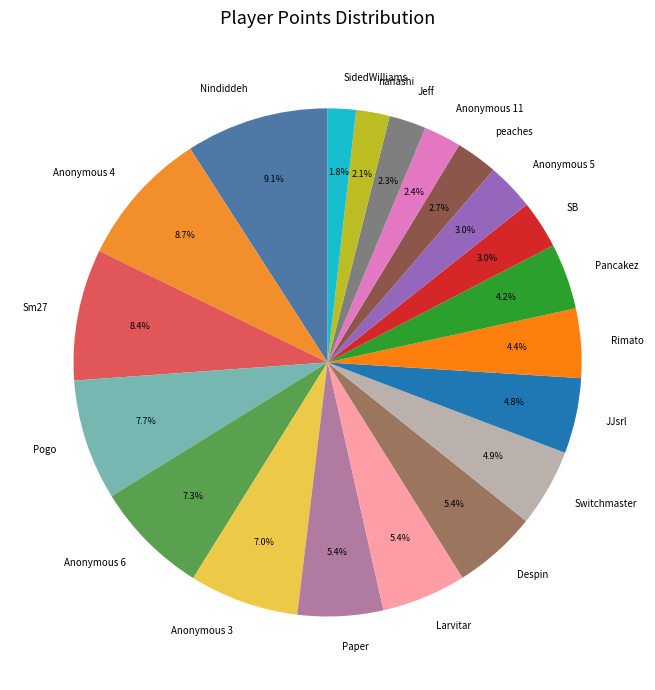

Is there any slice that represents more than half of the pie?

No